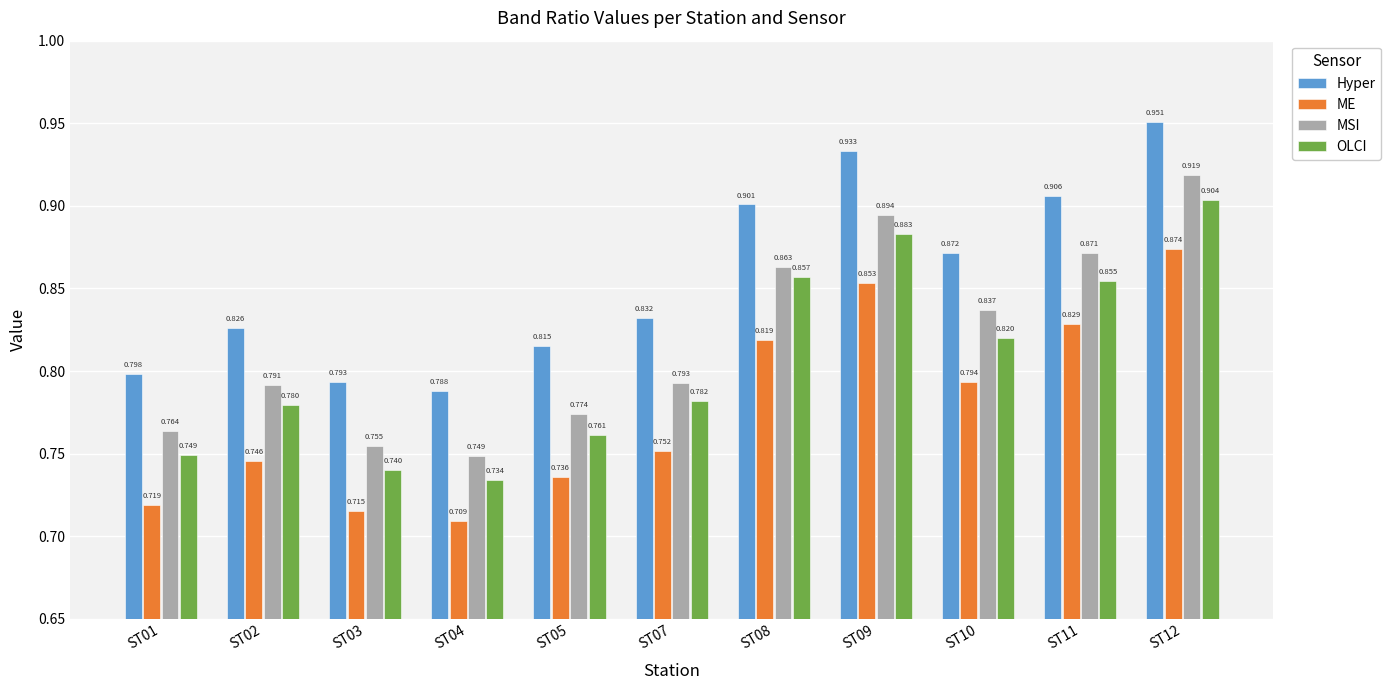

Is the value of MSI at ST04 greater than the value of Hyper at ST01?

No